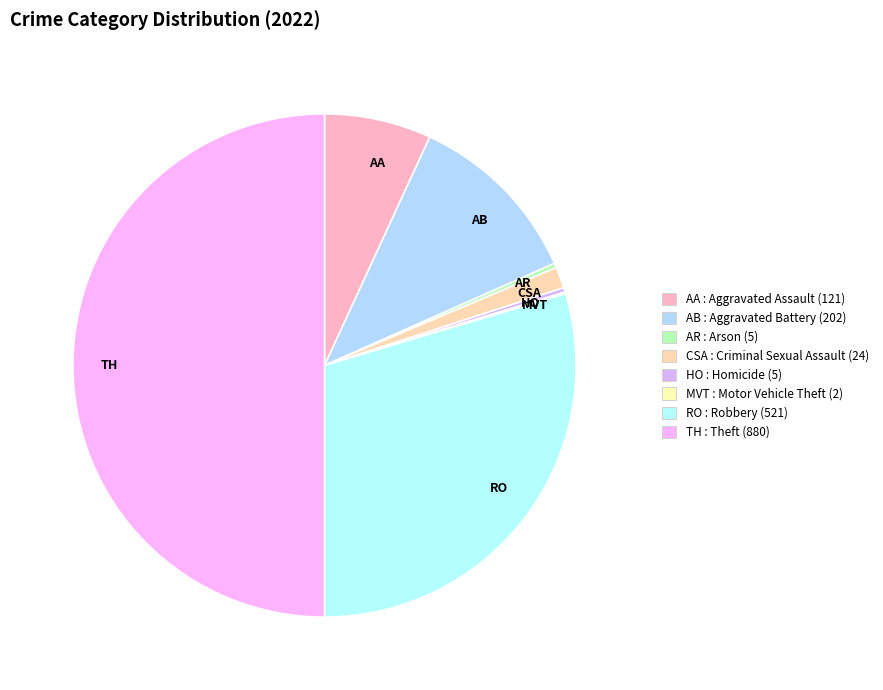

What is the largest slice in the pie chart?

TH